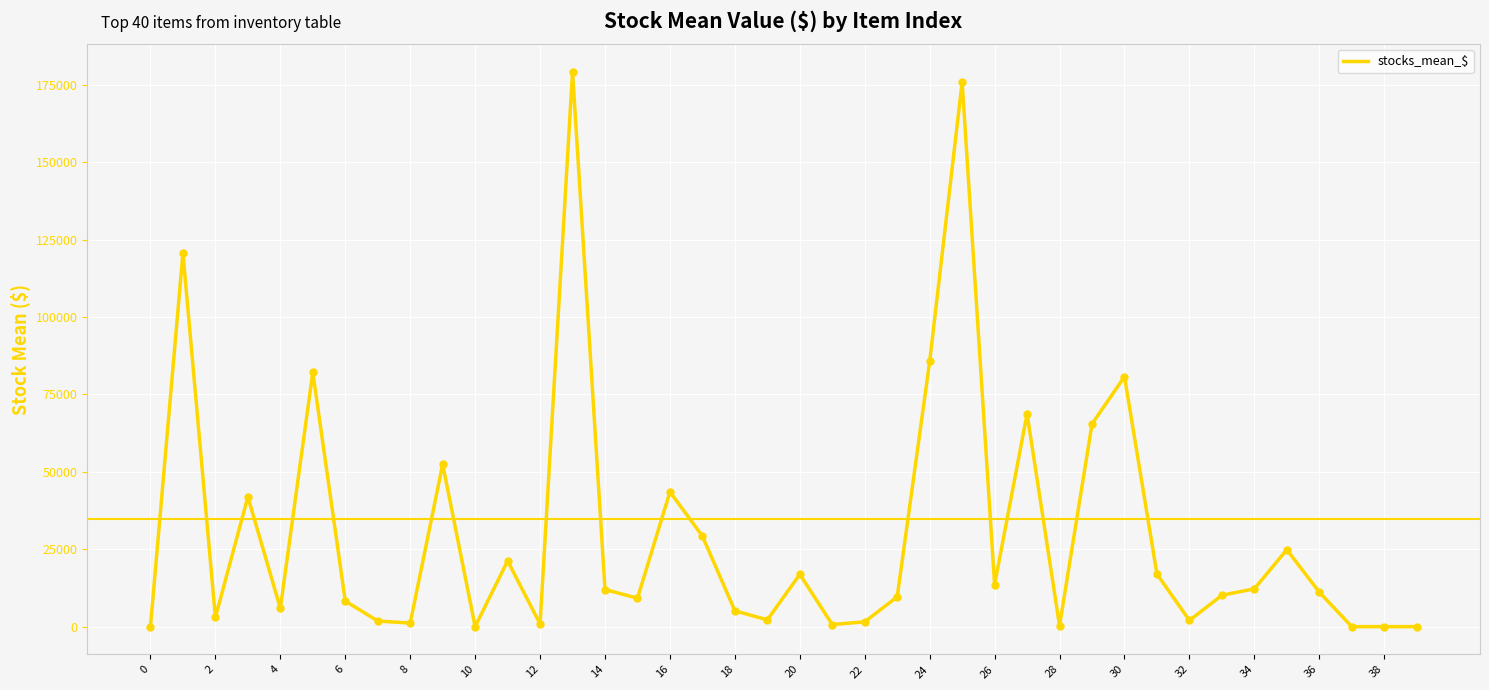

What is the maximum value shown in the chart?

179177.7